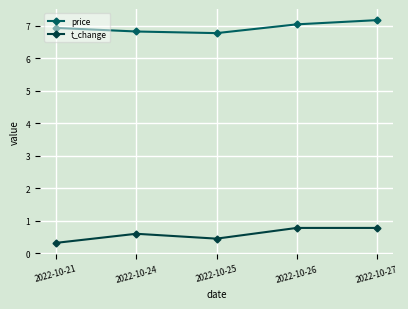

True or false: price has a value of 1.8 at 2022-10-27.

False